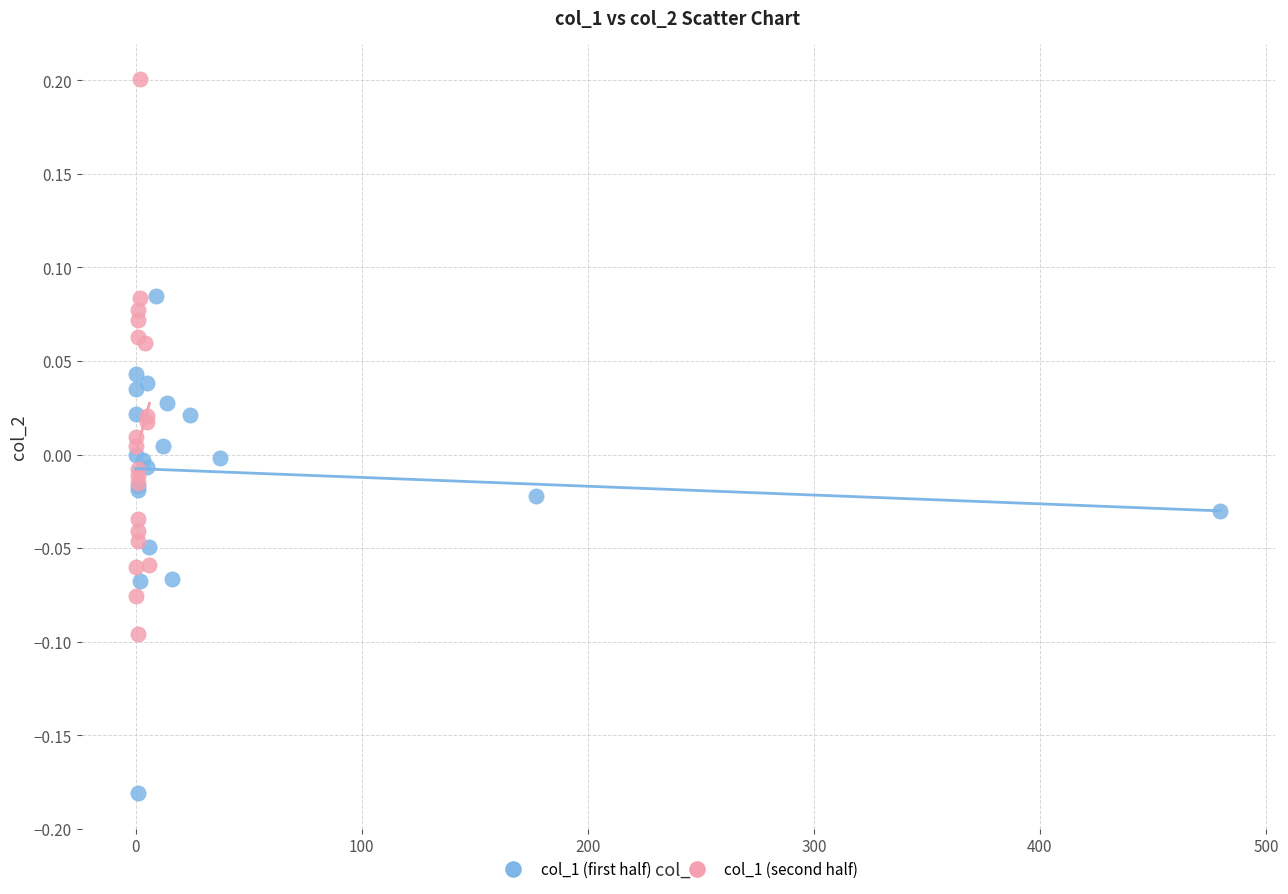

Which series contains the lowest Y value?

col_1 (first half)